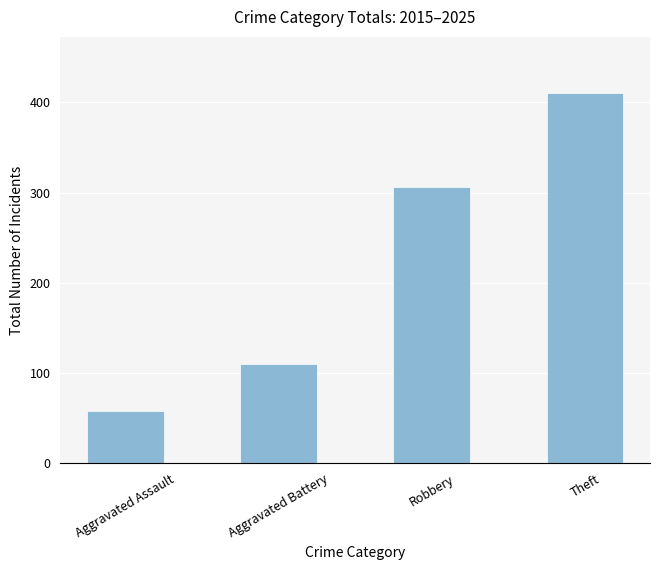

At which category does the chart reach its minimum across all series?

Aggravated Assault